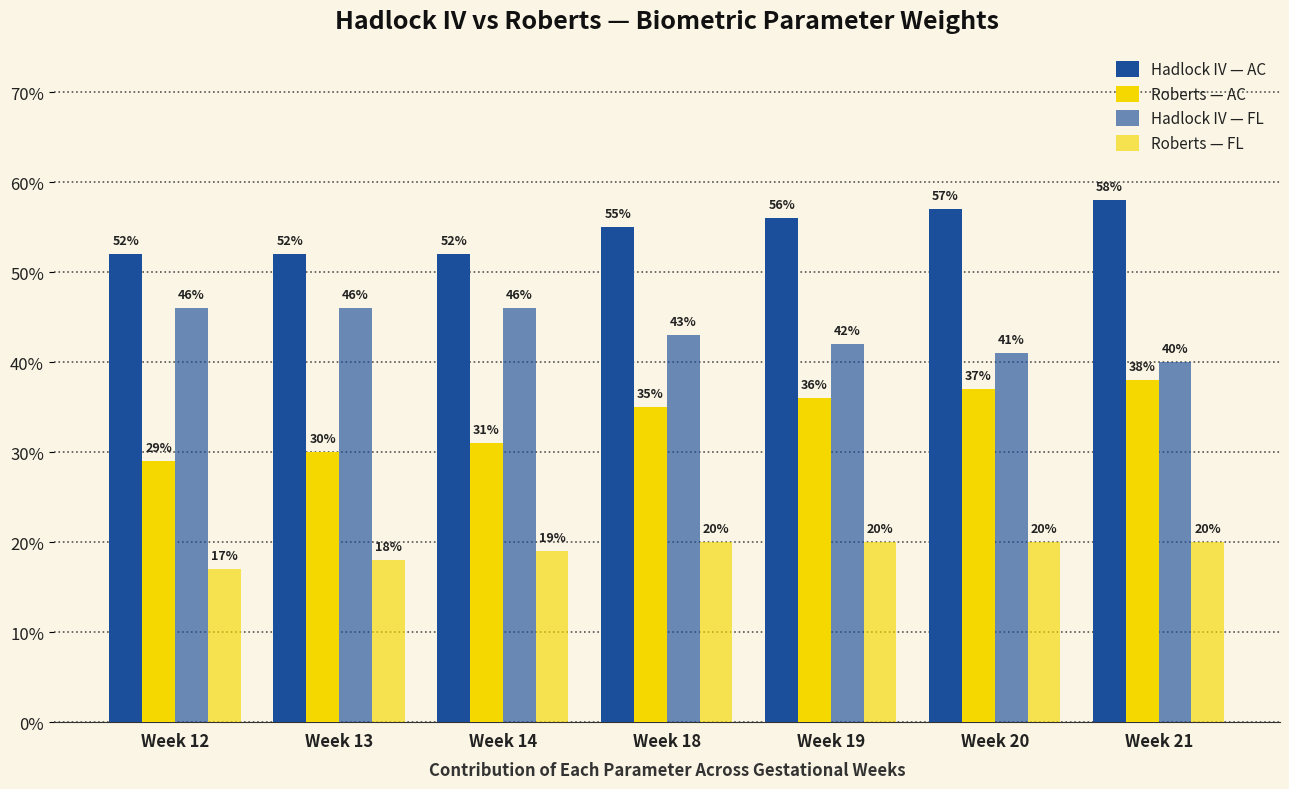

At how many categories does at least one series exceed 0?

7